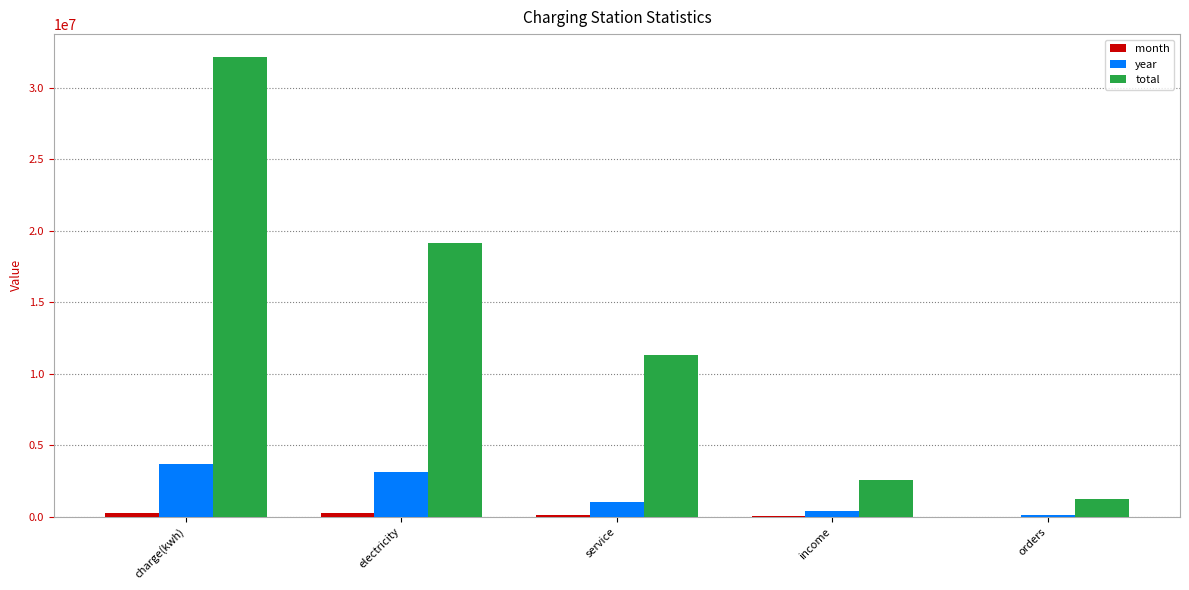

Are the bars grouped side by side (vs. stacked)?

Yes